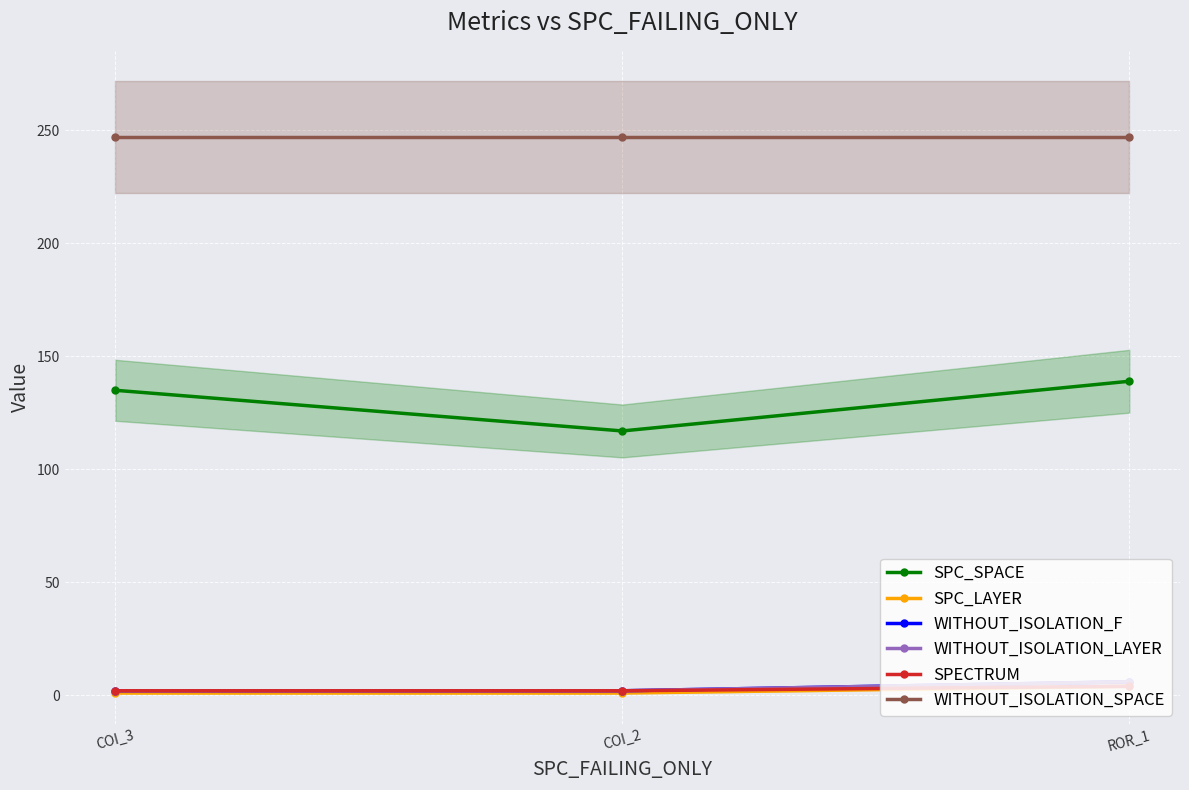

True or false: SPECTRUM has a value of 5 at ROR_1.

False